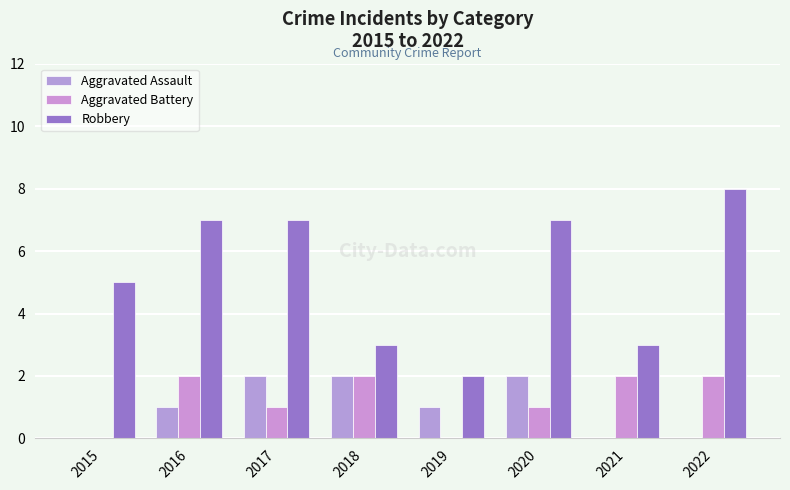

Which category has the lowest value across all series?

2015